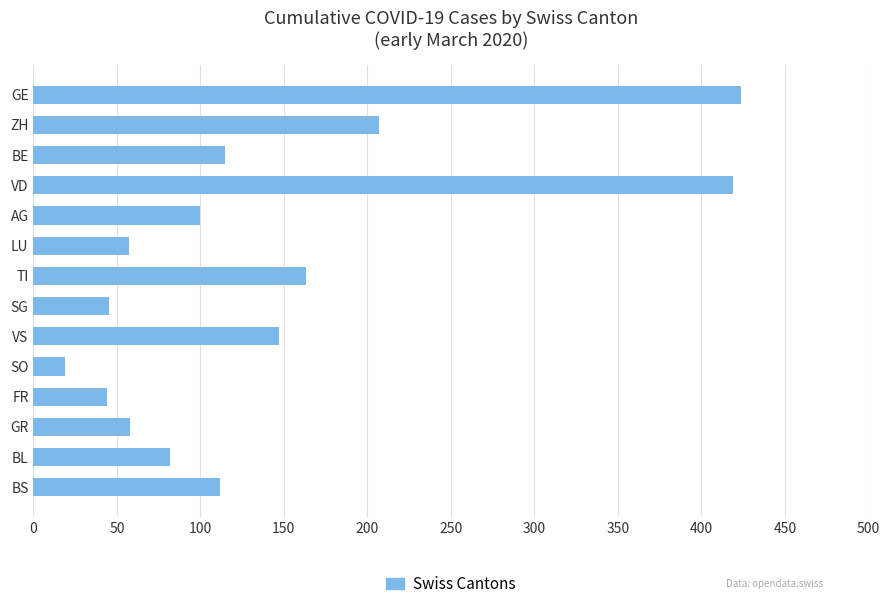

Which category has the lowest value across all series?

SO